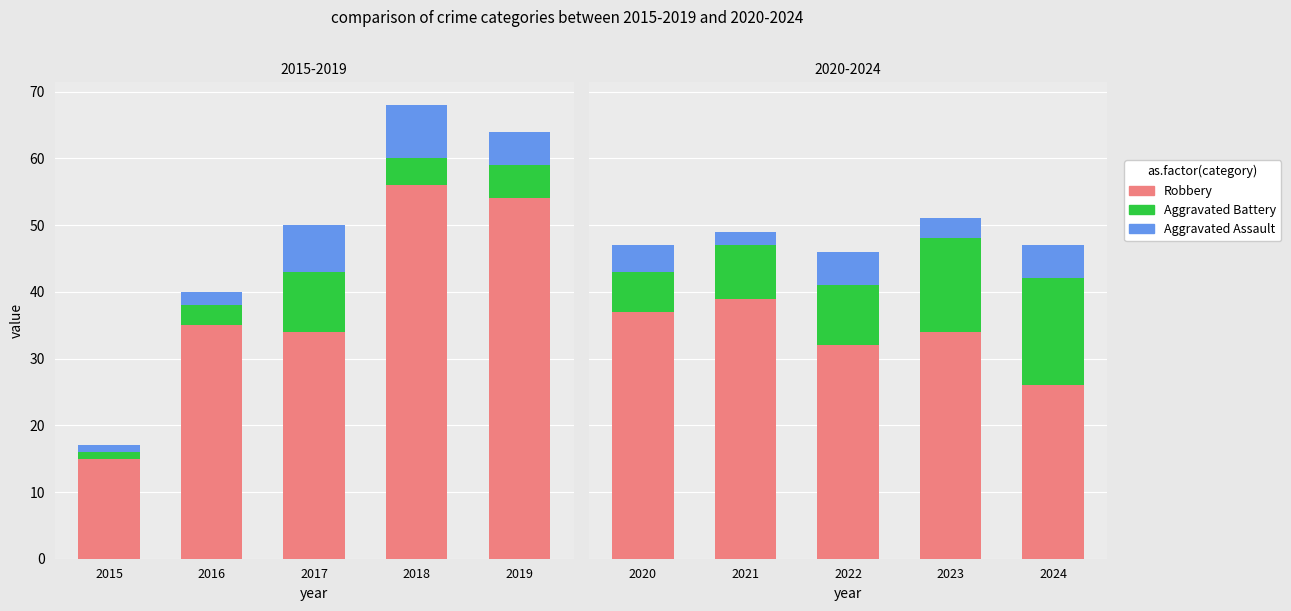

Which series has the largest total across all categories?

Robbery